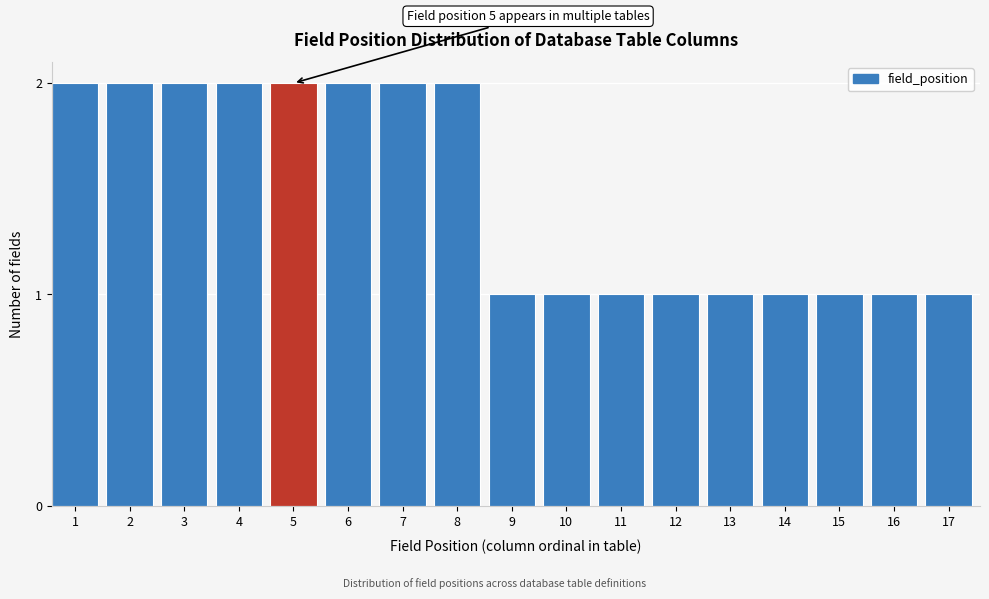

Reading left to right, what are all the values shown in this chart?

1=2	2=2	3=2	4=2	5=2	6=2	7=2	8=2	9=1	10=1	11=1	12=1	13=1	14=1	15=1	16=1	17=1